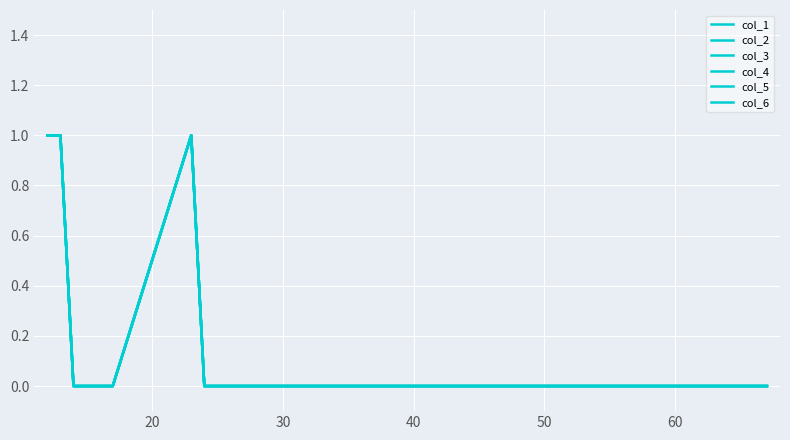

True or false: col_5 and col_6 intersect in this chart.

False